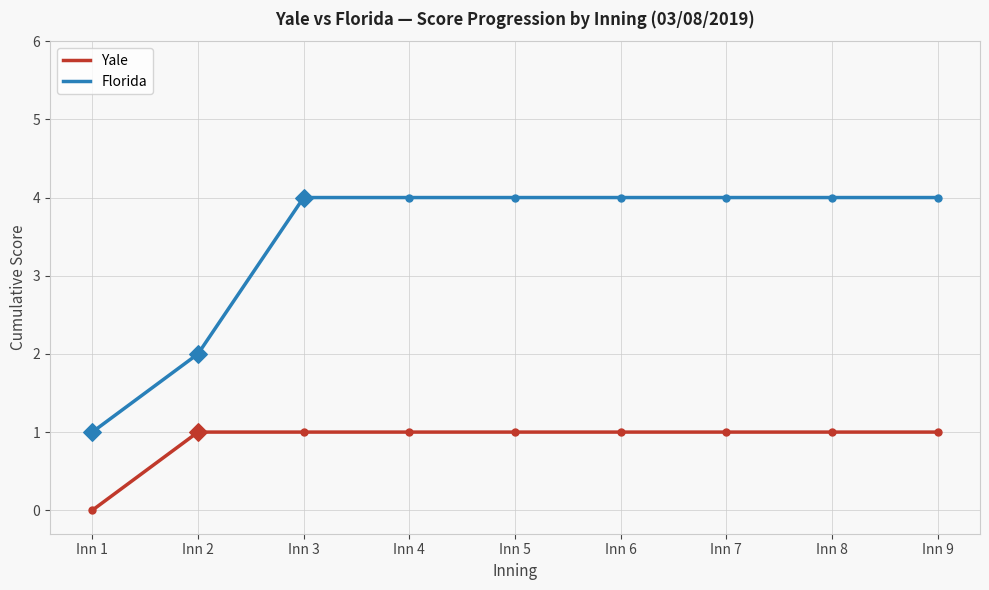

What is the total value across all series at Inn 6?

5